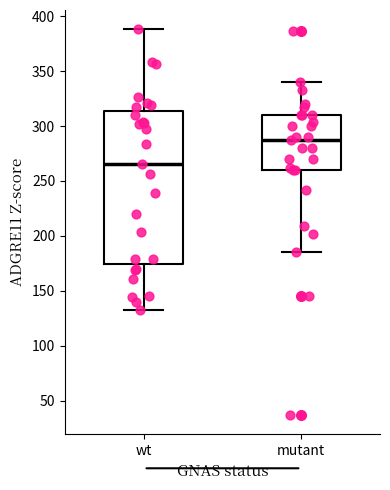

Reading left to right, read every box against the y-axis: the position of its median line, the range the box covers, and the ends of its whiskers. The values are not printed on the chart, so give them approximately, as read against the axis.

wt: median 265, box 175 to 315, whiskers 135 to 390
mutant: median 285, box 260 to 310, whiskers 185 to 340